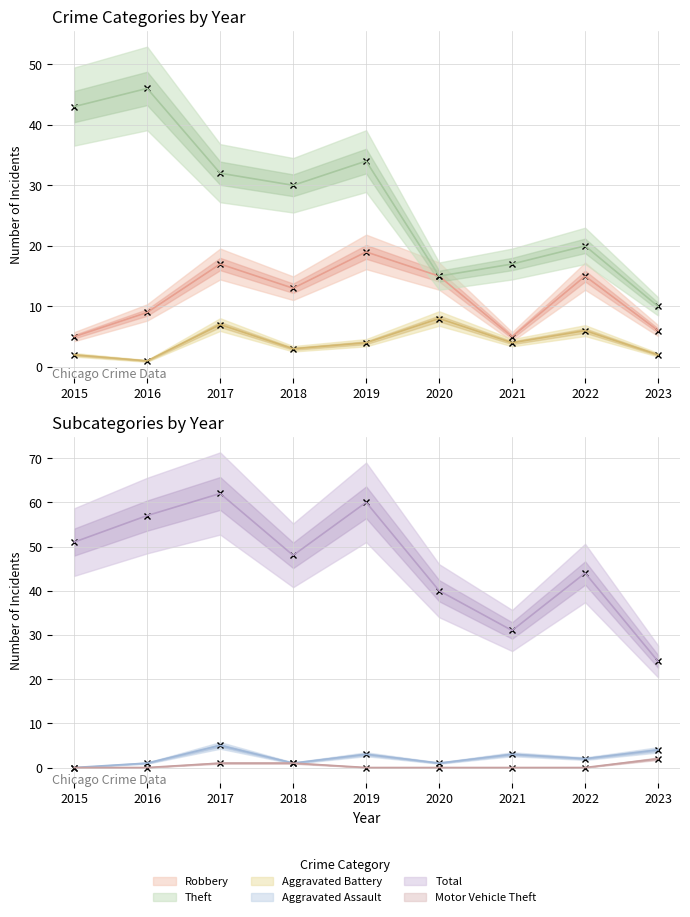

How many interior local valleys does the Aggravated Battery series have?

3